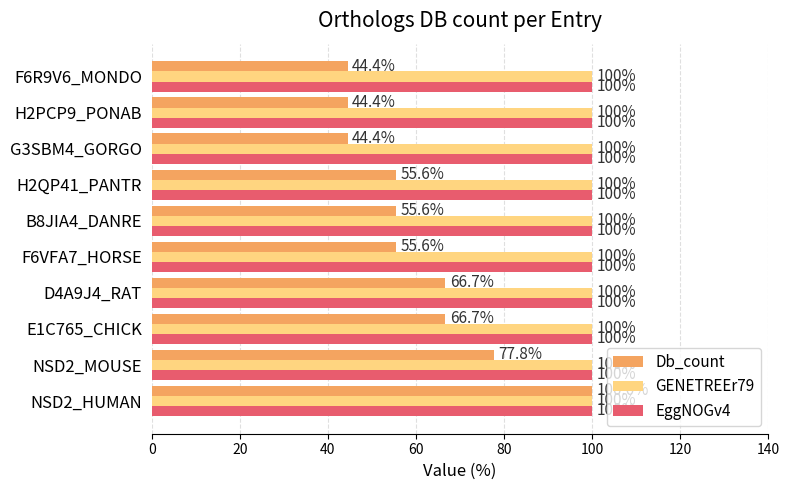

At which category is the sum across all series the highest?

NSD2_HUMAN